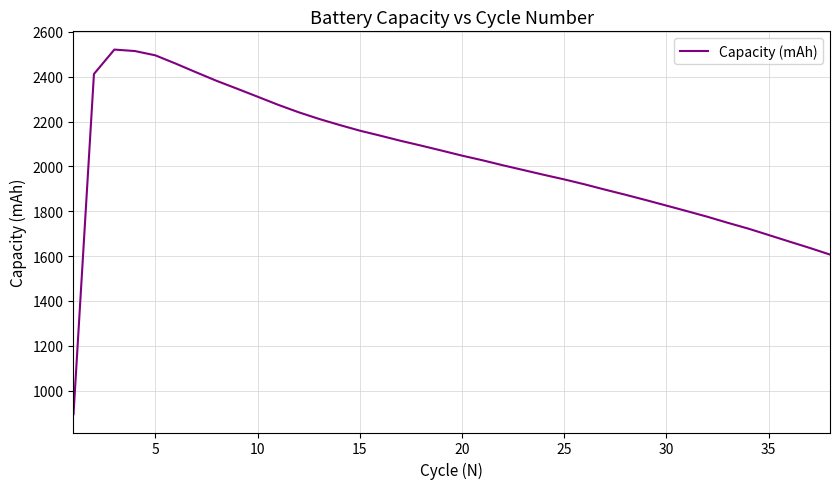

What is the minimum value shown in the chart?

894.4